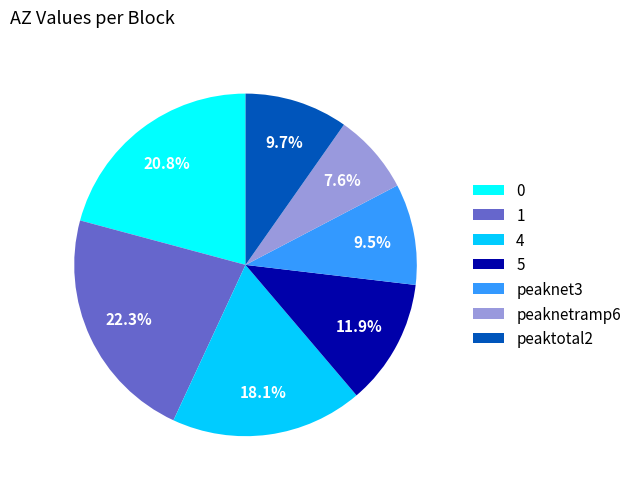

True or false: 1 accounts for 22% of the total.

True